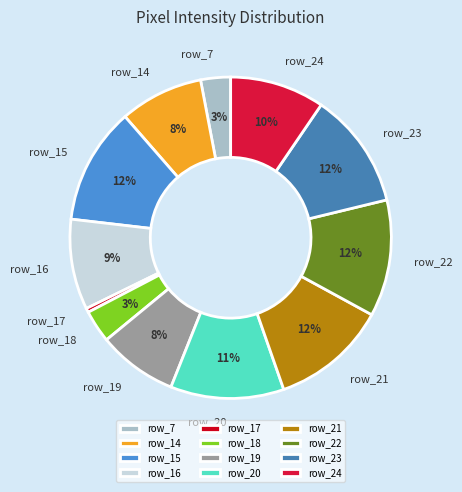

What percentage is the row_15 slice, to the nearest percent?

12%